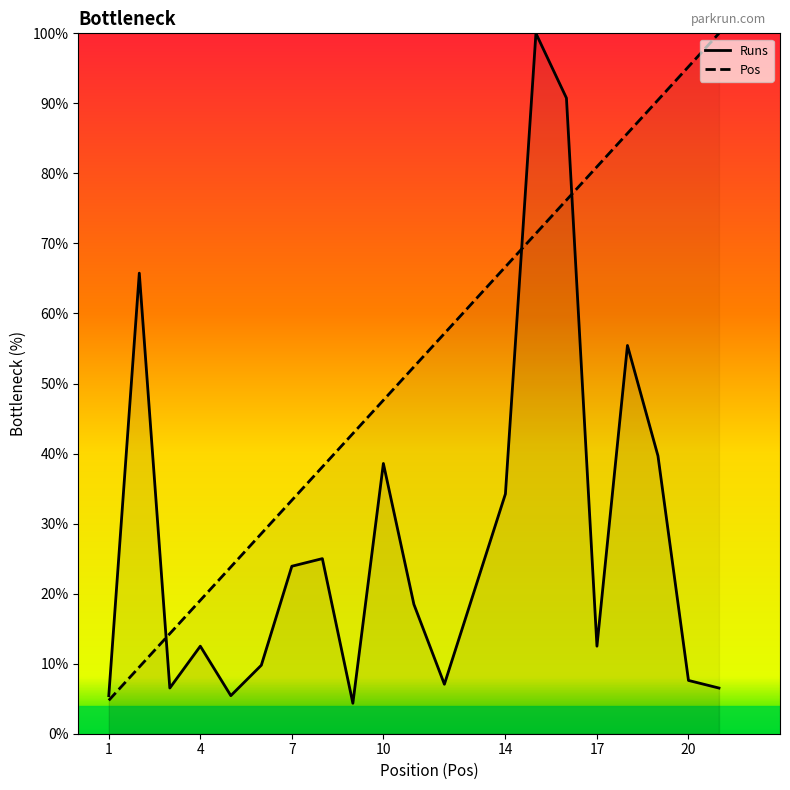

Count the number of data series in this chart.

2